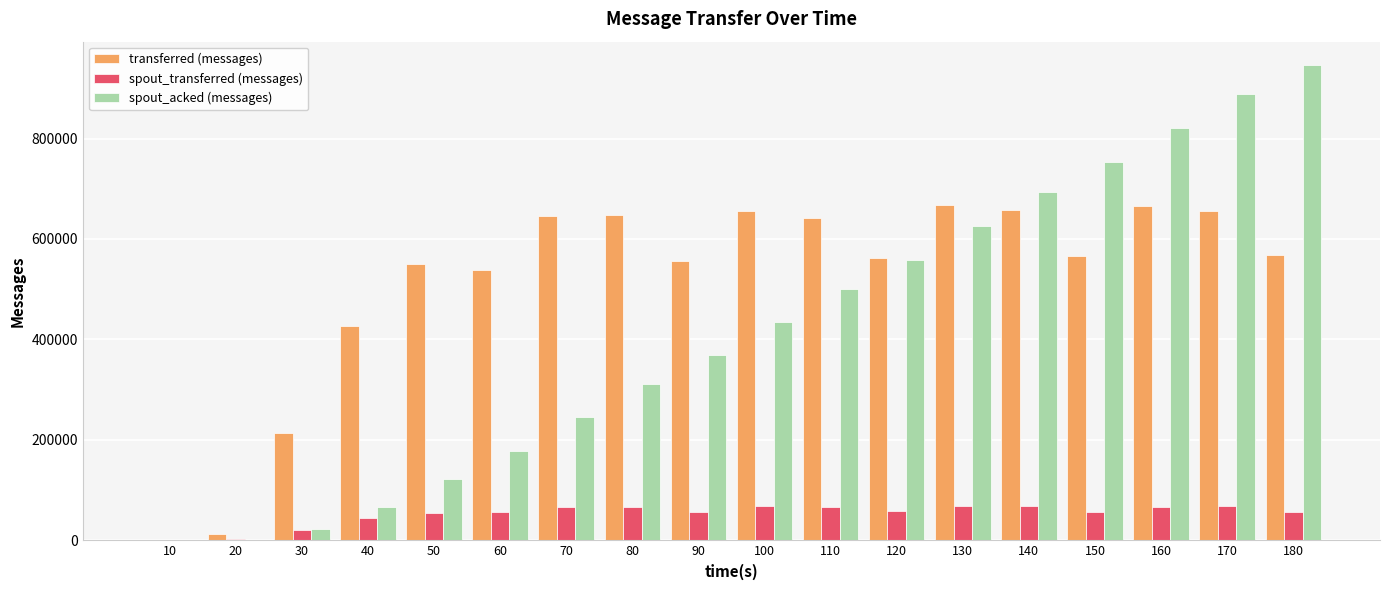

Is the value of spout_transferred (messages) at 110 greater than the value of spout_acked (messages) at 150?

No